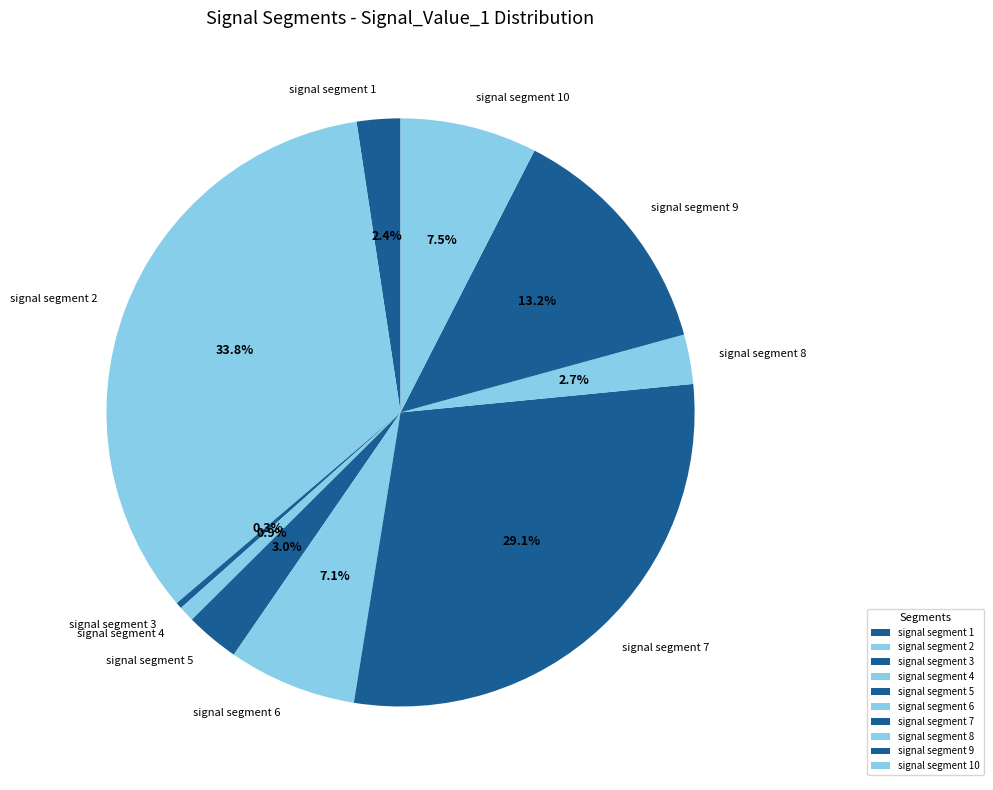

True or false: signal segment 2 accounts for 22% of the total.

False